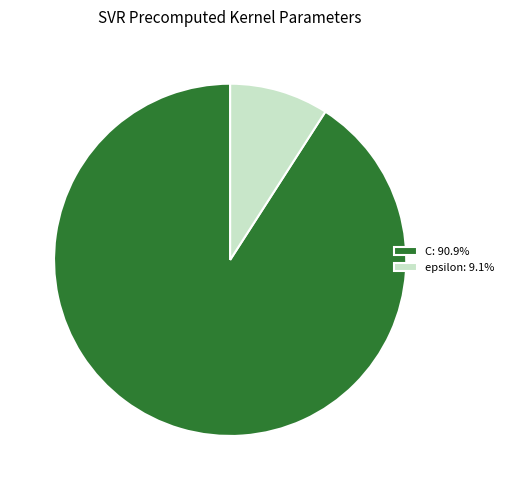

Combined, do C: 90.9% and epsilon: 9.1% account for over 50%?

Yes